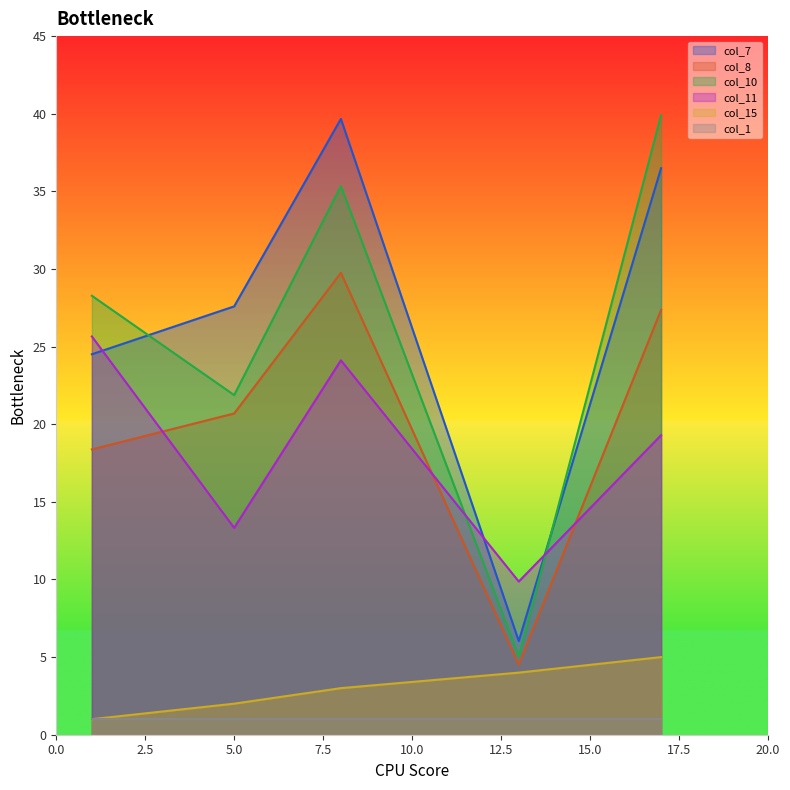

At which category is the sum across all series the highest?

8